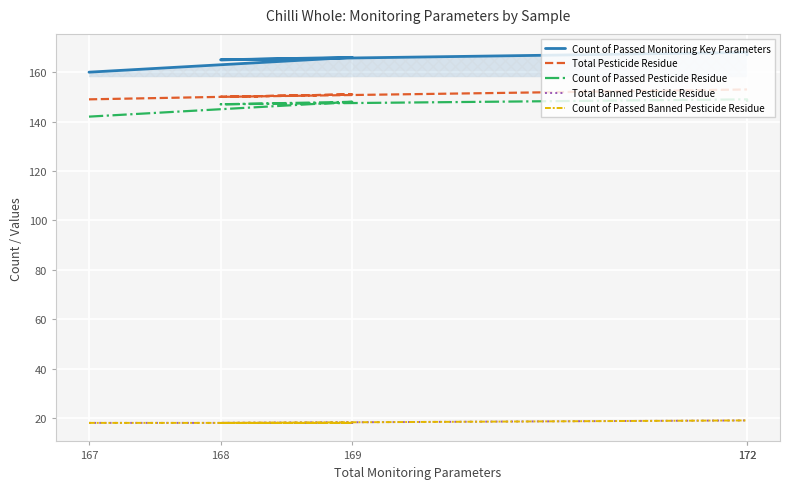

Is it true that Total Banned Pesticide Residue equals 11 at 172?

False